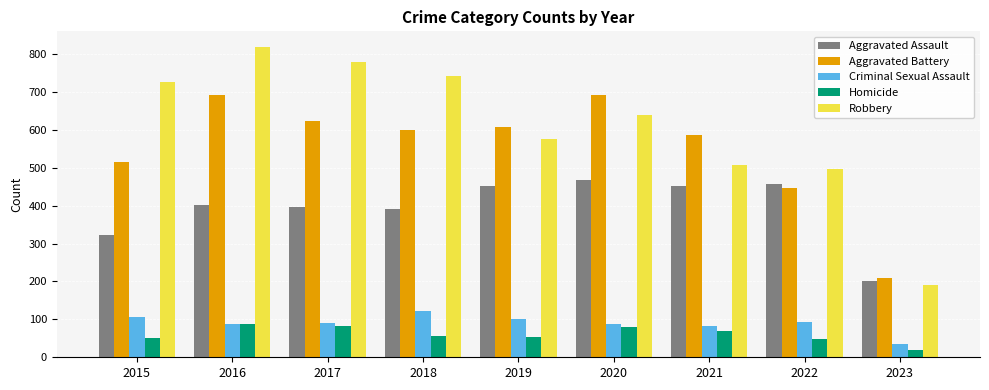

Which series has the widest spread of values?

Robbery